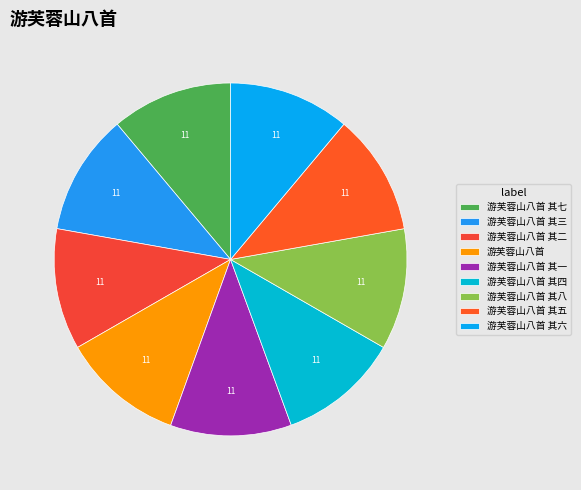

How many slices are in this pie chart?

9